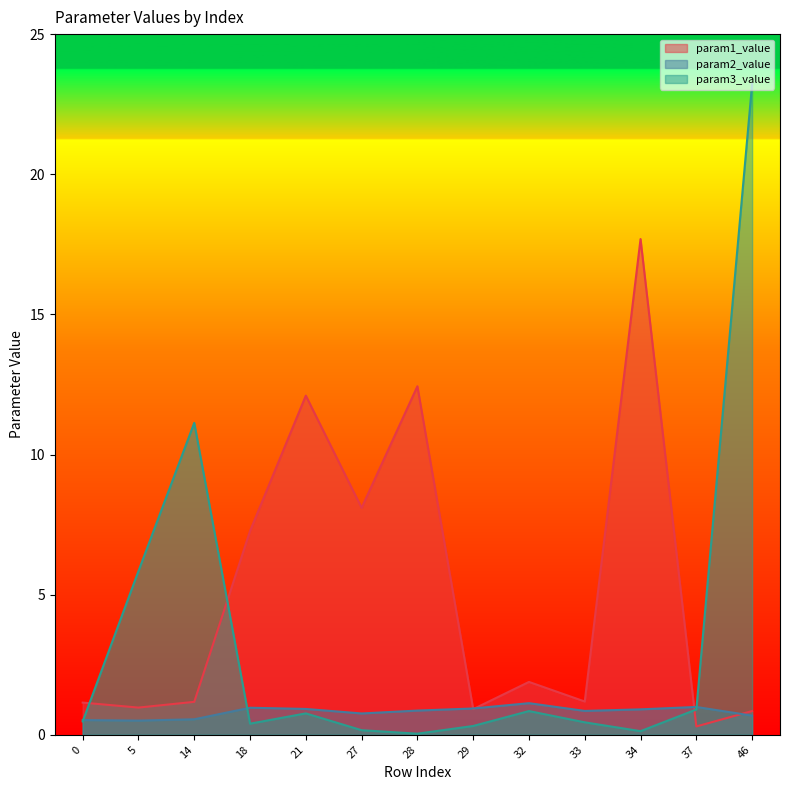

Rank the series at 33 from lowest to highest value.

param3_value, param2_value, param1_value